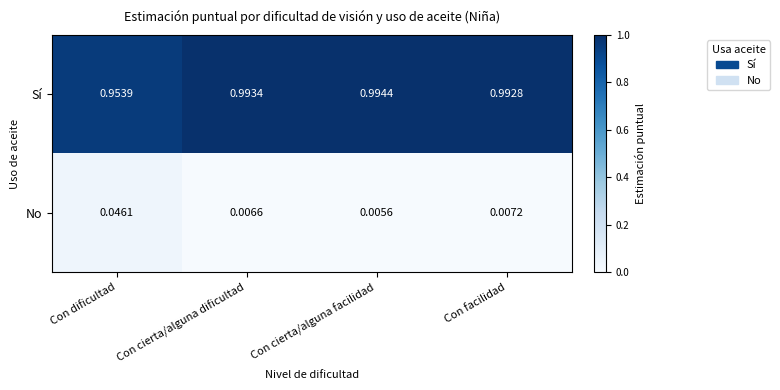

At which label does No reach its peak?

Con dificultad